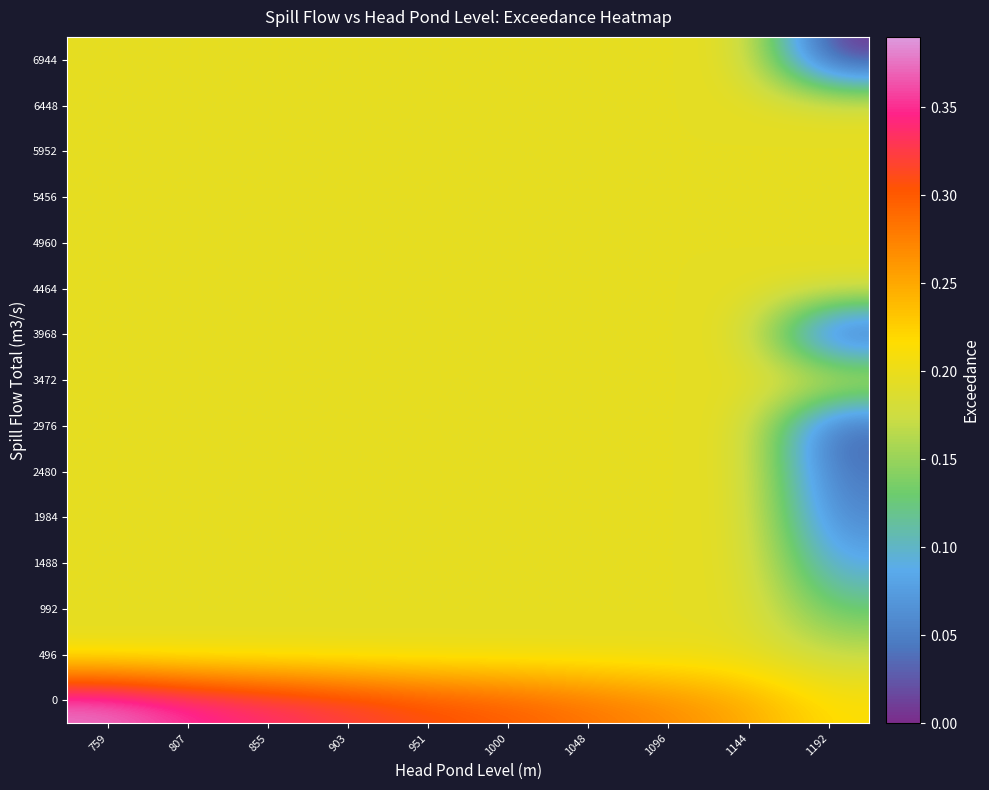

At which category is the sum across all series the highest?

759